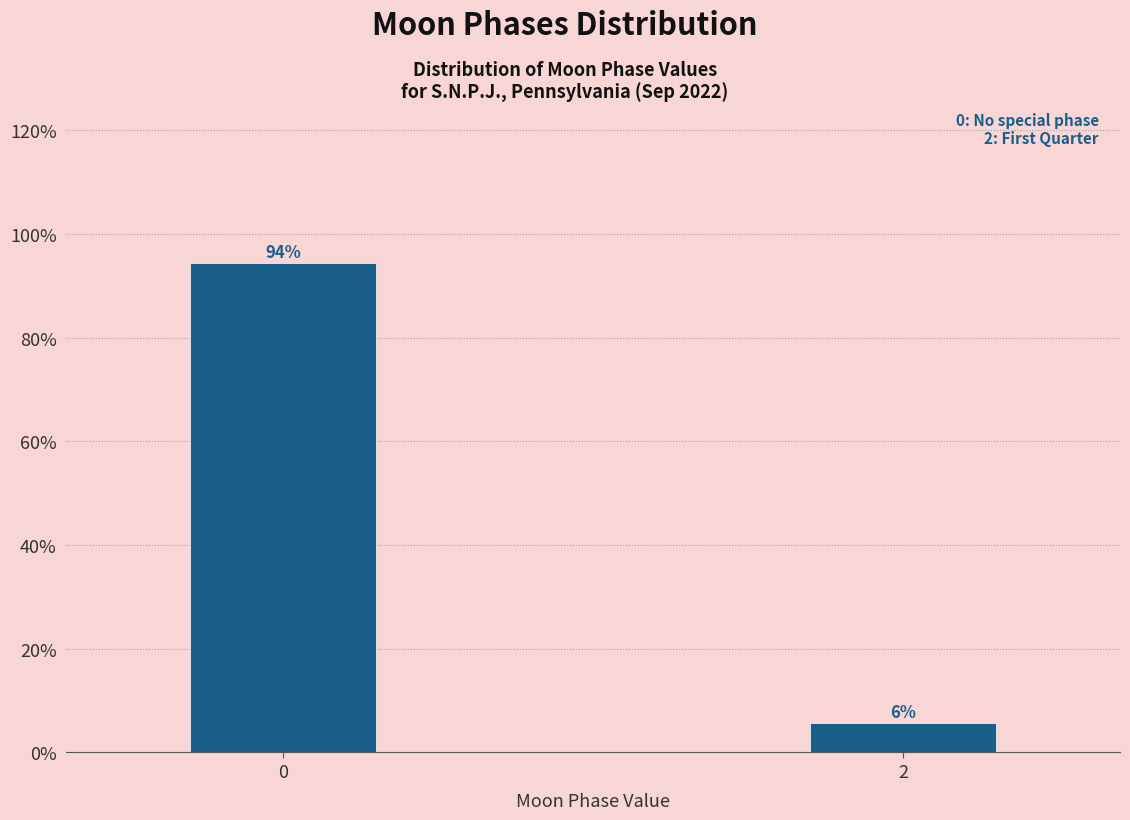

What is the greatest value displayed?

94.4